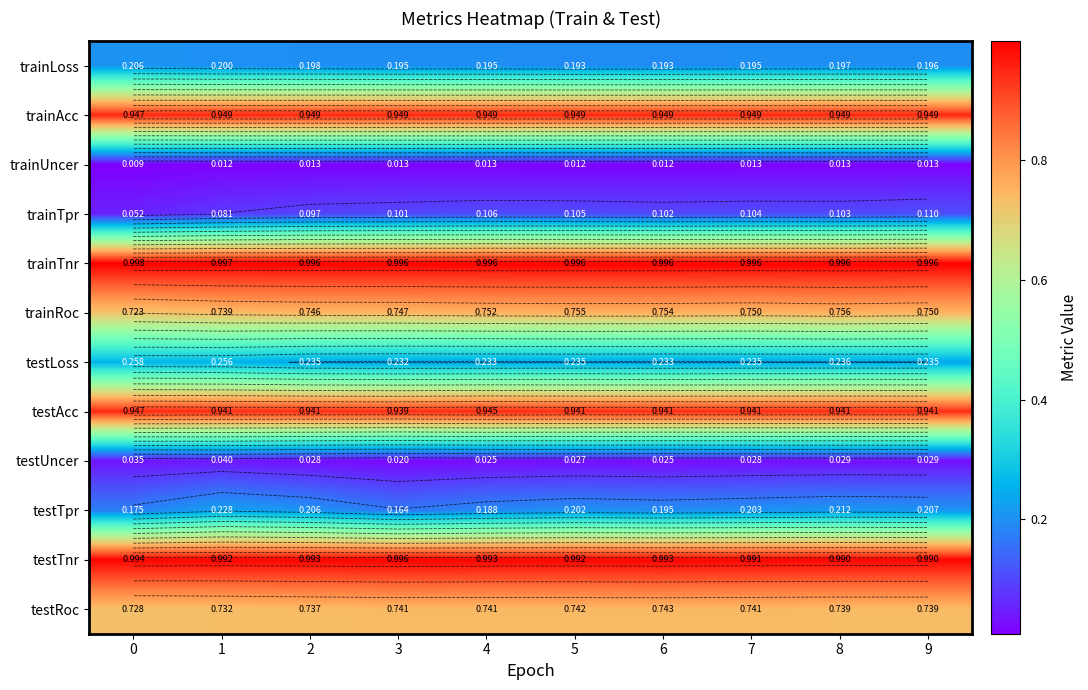

What is the total value across all series at 3?

6.1